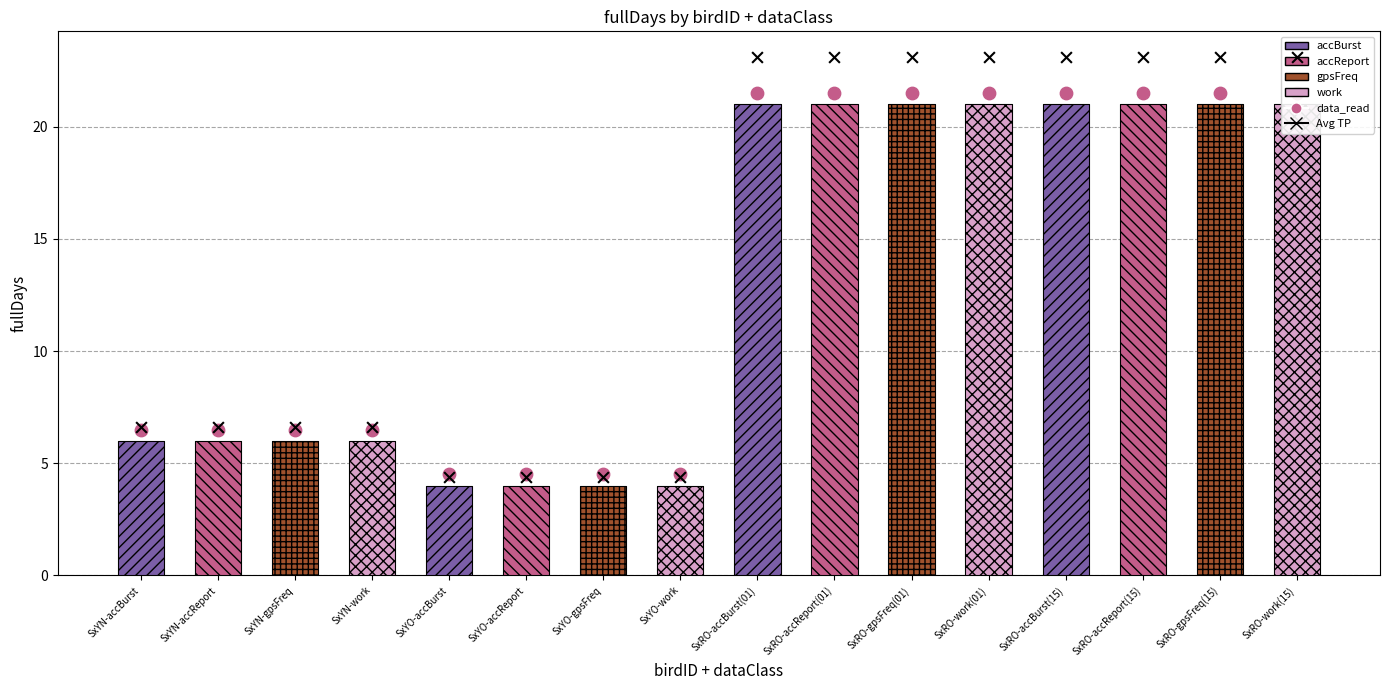

Which series has the largest Y range (max minus min)?

Avg TP